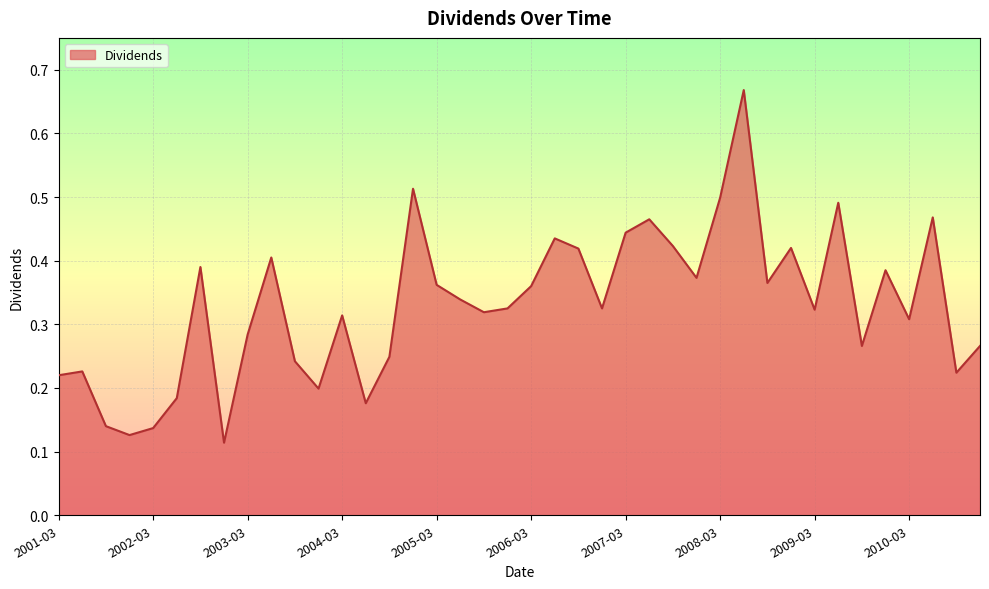

What is the difference between the maximum and minimum values?

0.6